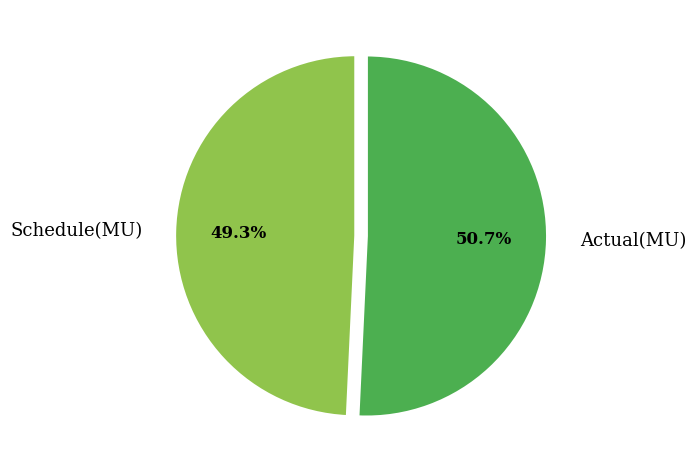

Does Schedule(MU) account for over 50% of the chart?

No